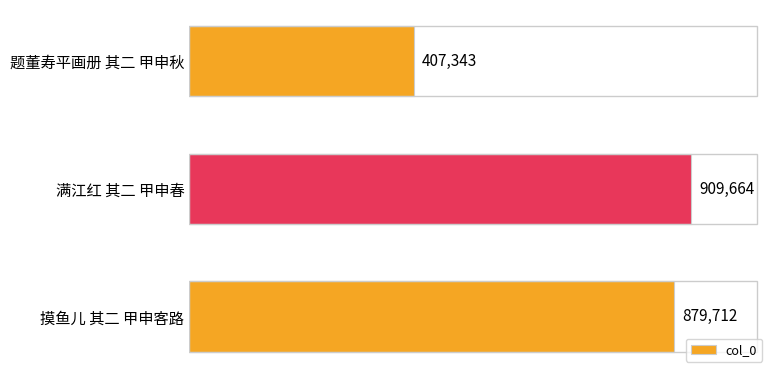

Are the bars horizontal?

Yes